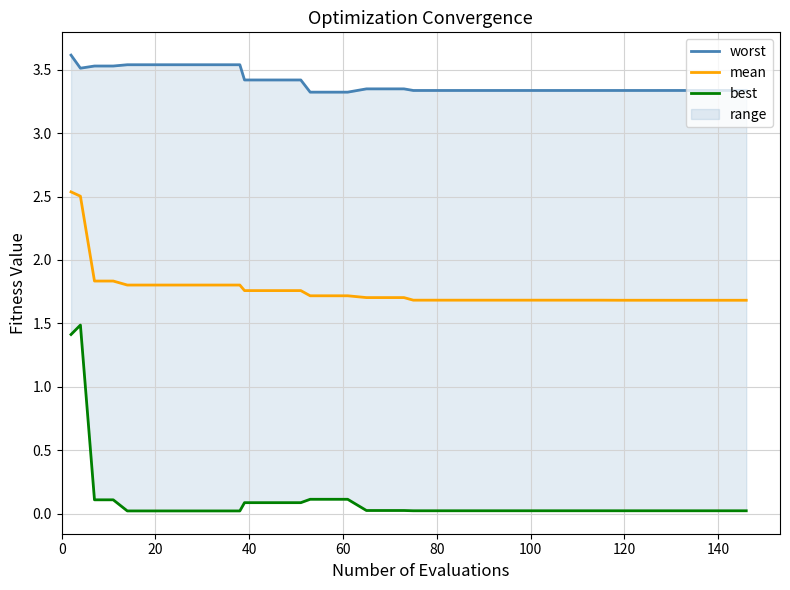

The worst series shows 4.9 at 10. True or false?

False